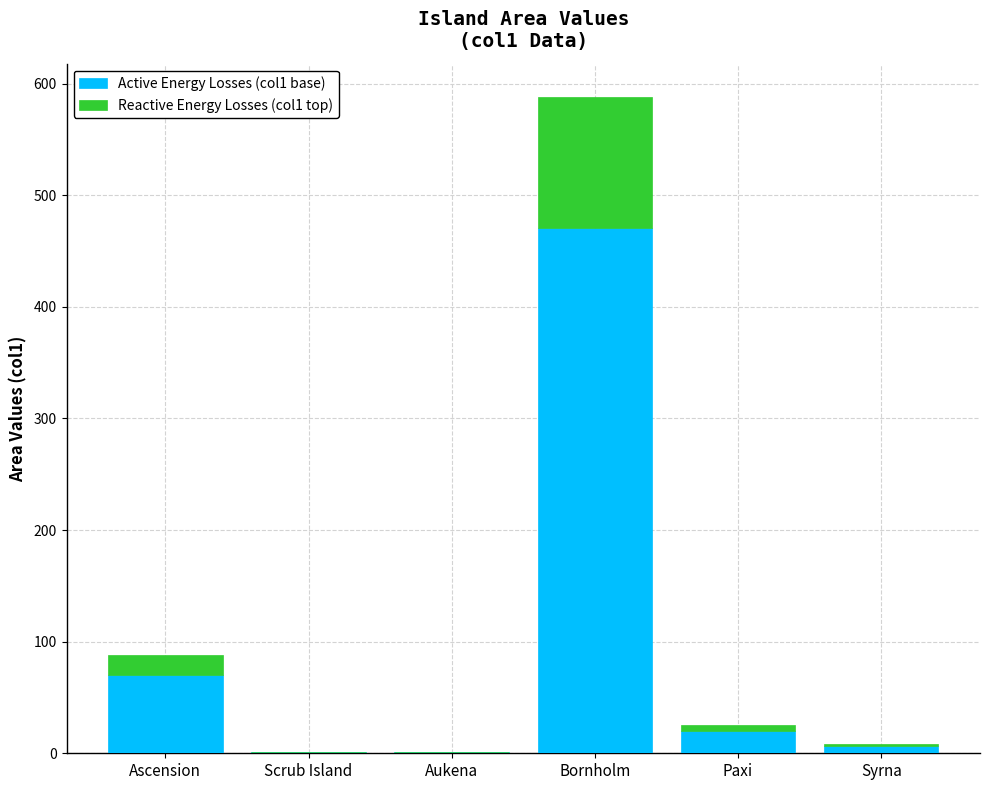

At which label is Active Energy Losses (col1 base) closest to 235?

Ascension